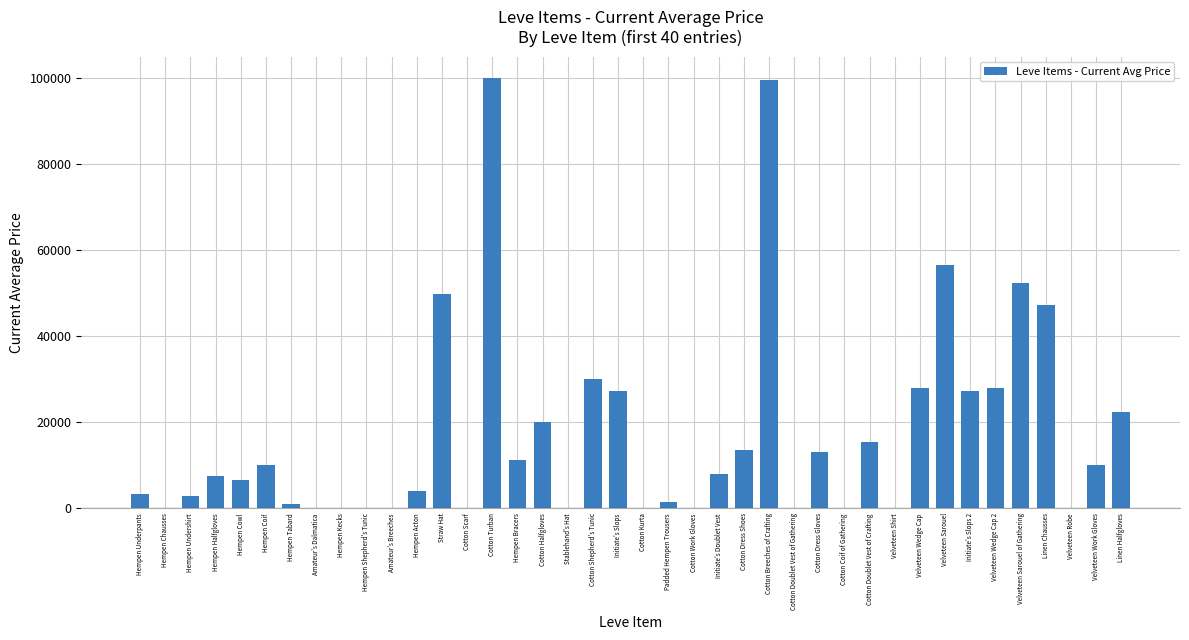

Is it true that the value at Cotton Work Gloves is 0.0?

True